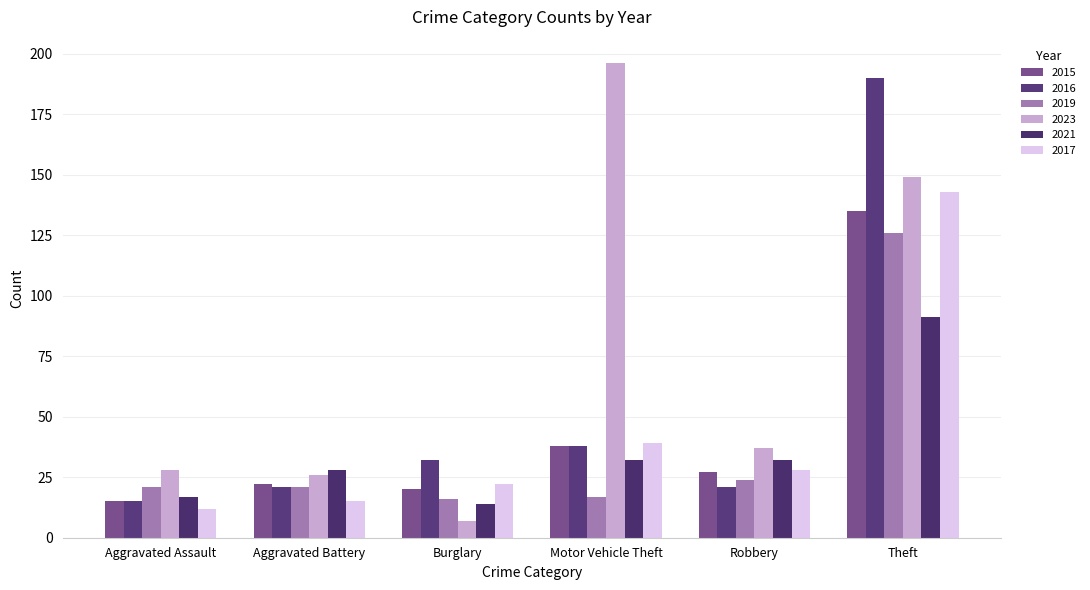

What is the maximum value shown in the chart?

196